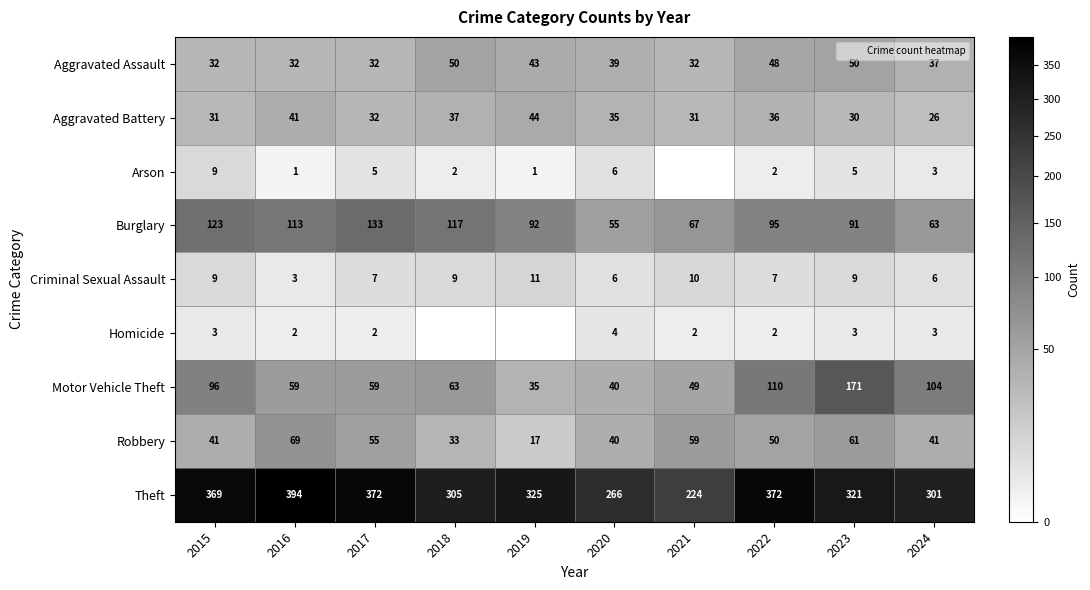

Where does the Theft series first go above 325?

2015